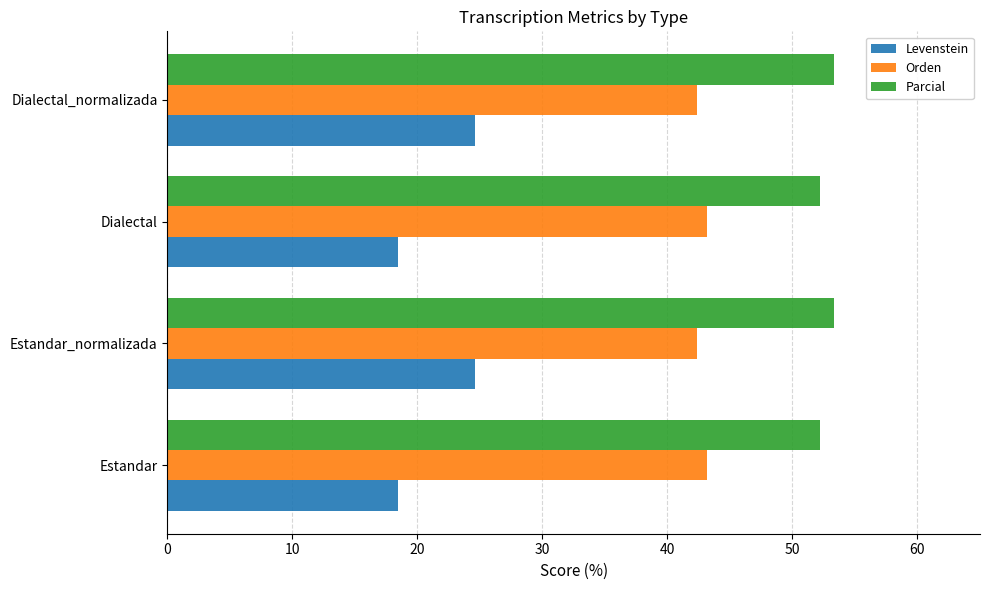

List the series in order of their peak value, highest first.

Parcial, Orden, Levenstein